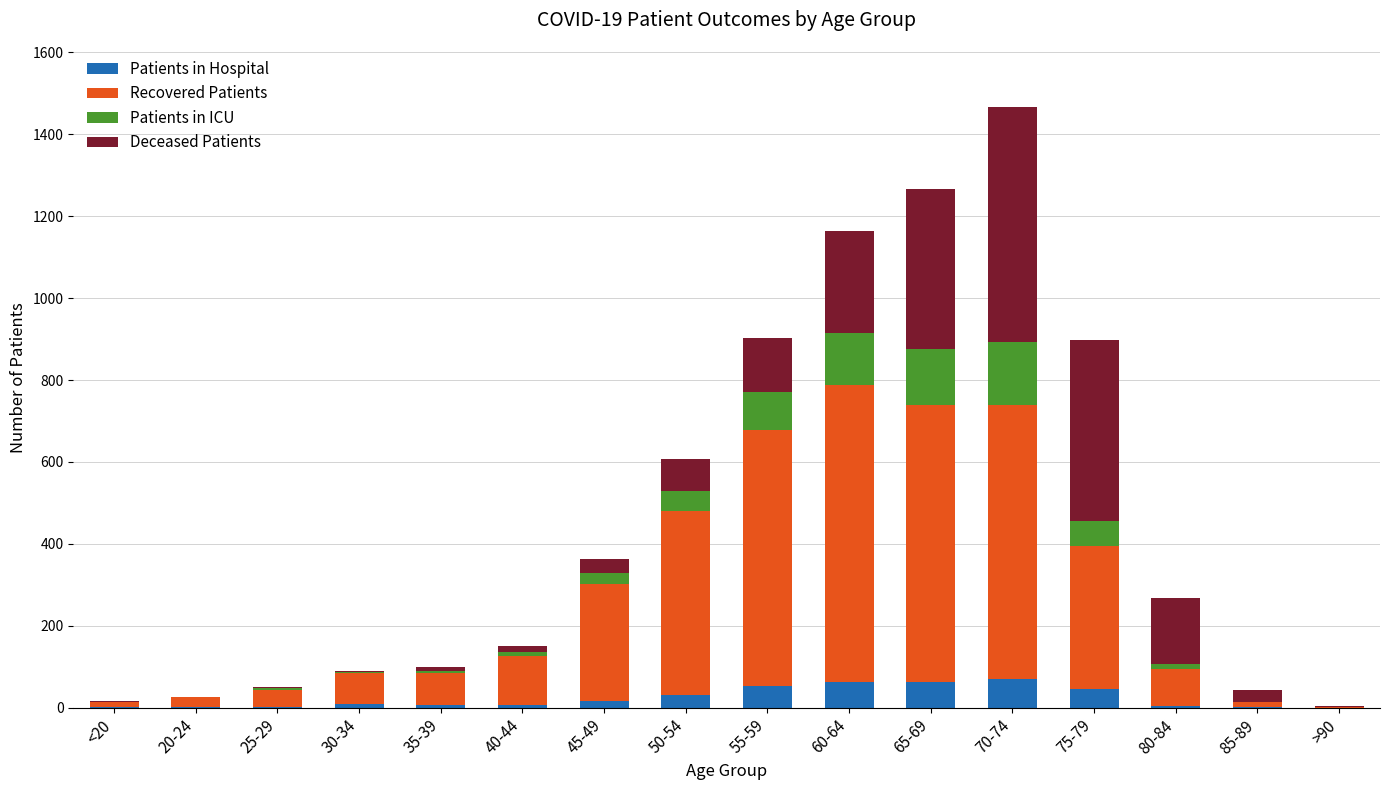

Count the number of categories in the chart.

16